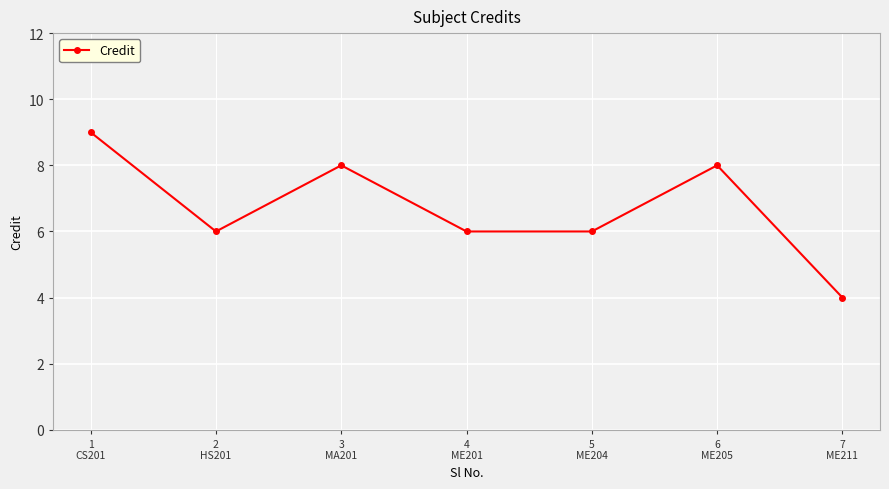

How many interior local peaks (higher than both neighbors) does the data have?

2